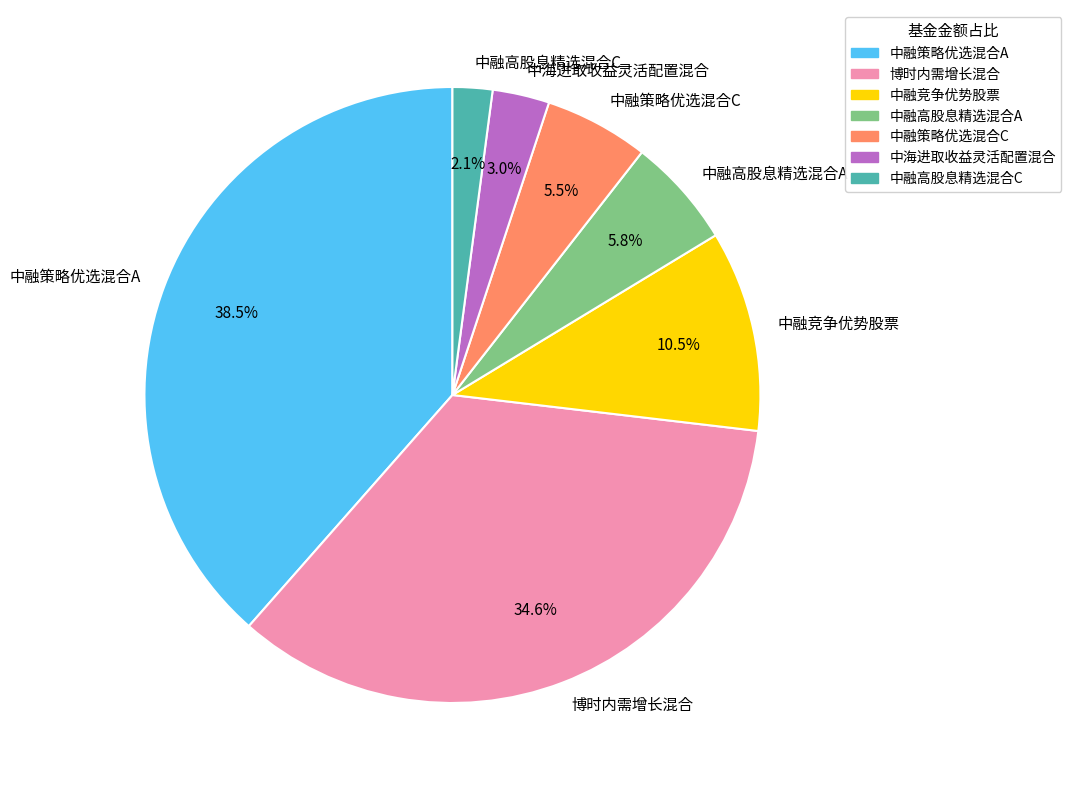

To the nearest percent, what is the combined percentage of 中融策略优选混合A and 中融竞争优势股票?

49%